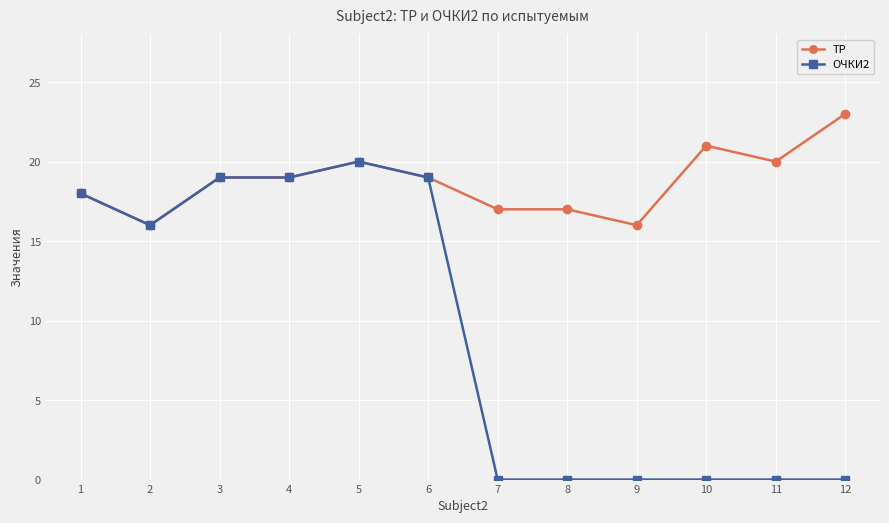

Where is the first local minimum for ОЧКИ2?

2